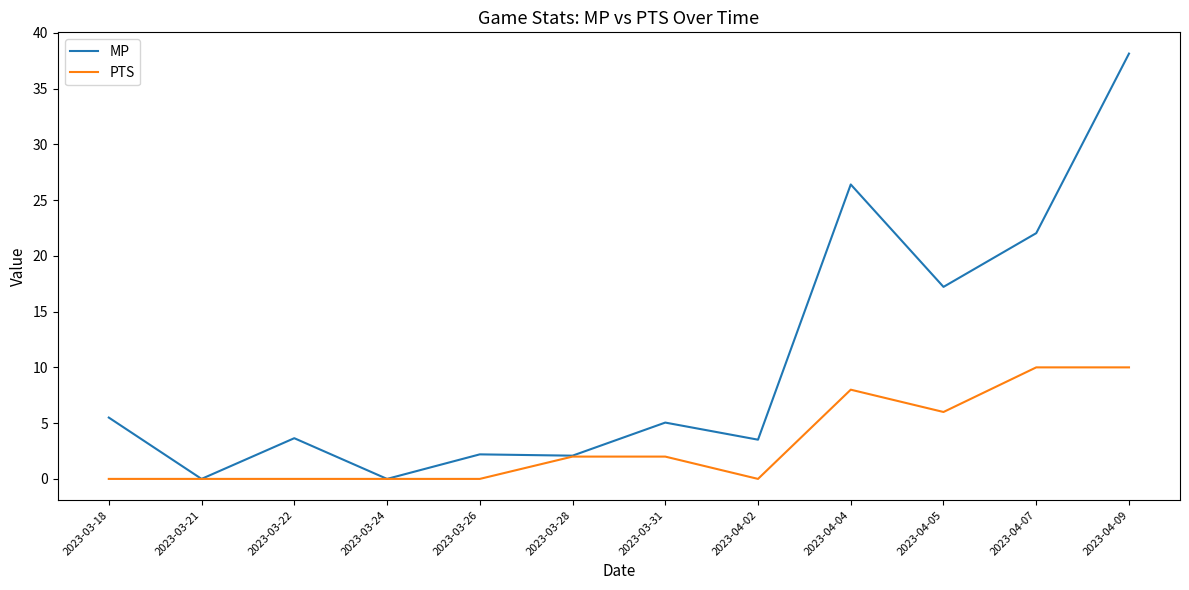

What position from the left is 2023-04-04?

9